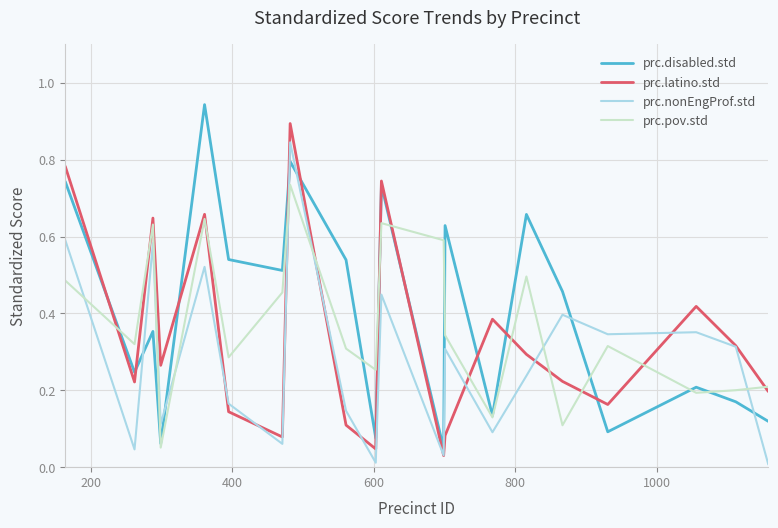

What is the sum of all prc.pov.std values?

7.4